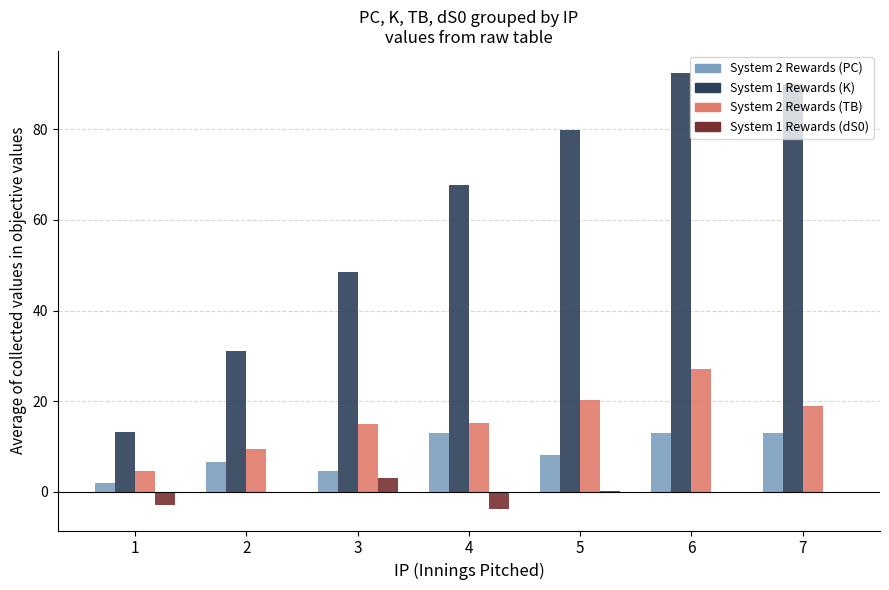

Is the value of System 2 Rewards (TB) at 4 greater than the value of System 1 Rewards (dS0) at 1?

Yes